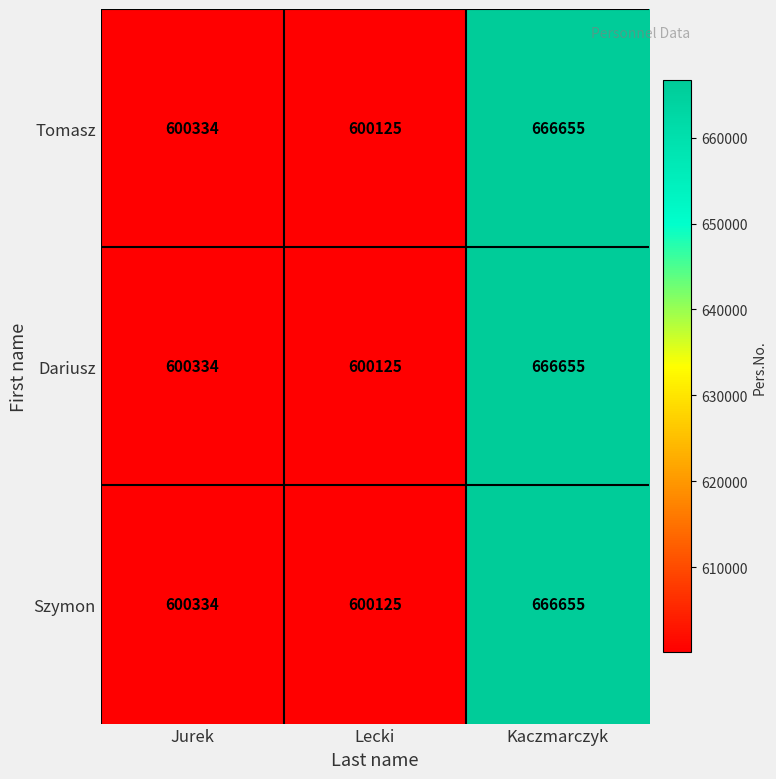

Reading left to right, what are all the values shown in this chart?

Tomasz: 600334	600125	666655
Dariusz: 600334	600125	666655
Szymon: 600334	600125	666655